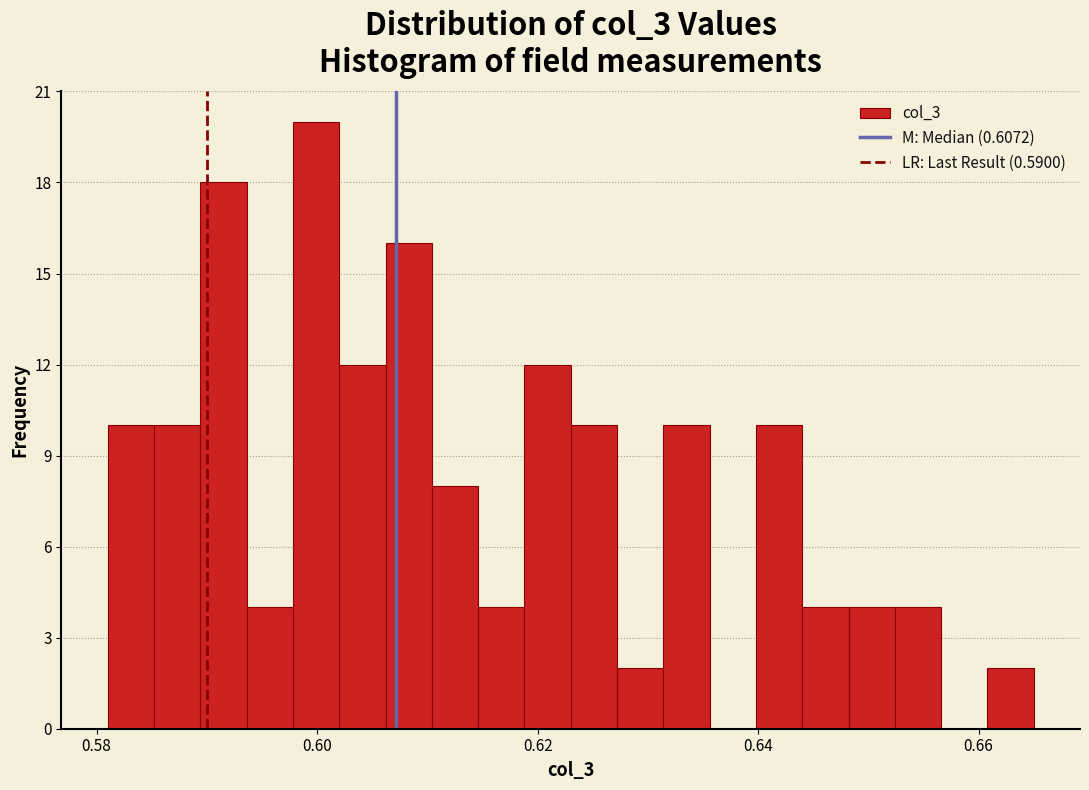

Read against the x-axis, roughly where is the centre of the tallest bar?

0.600